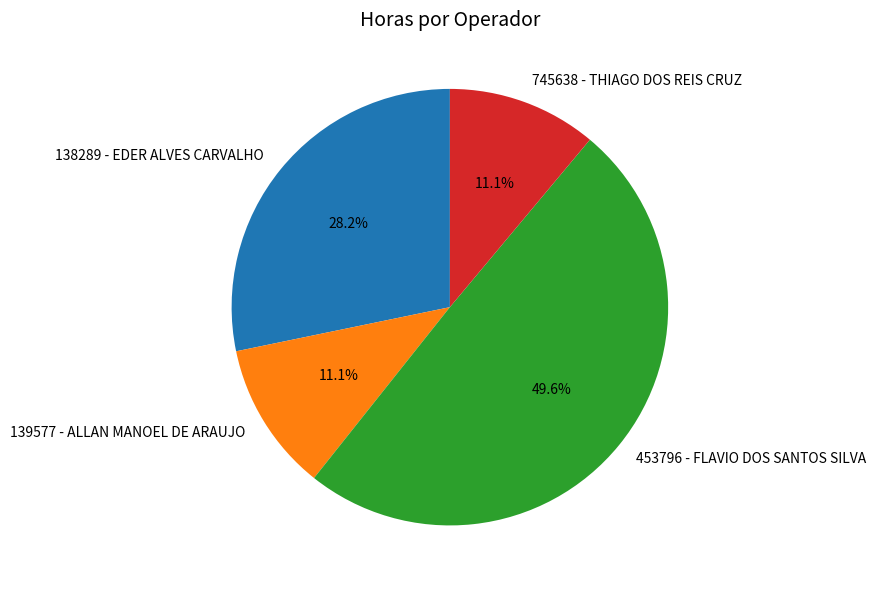

Between 745638 - THIAGO DOS REIS CRUZ and 138289 - EDER ALVES CARVALHO, which is larger?

138289 - EDER ALVES CARVALHO